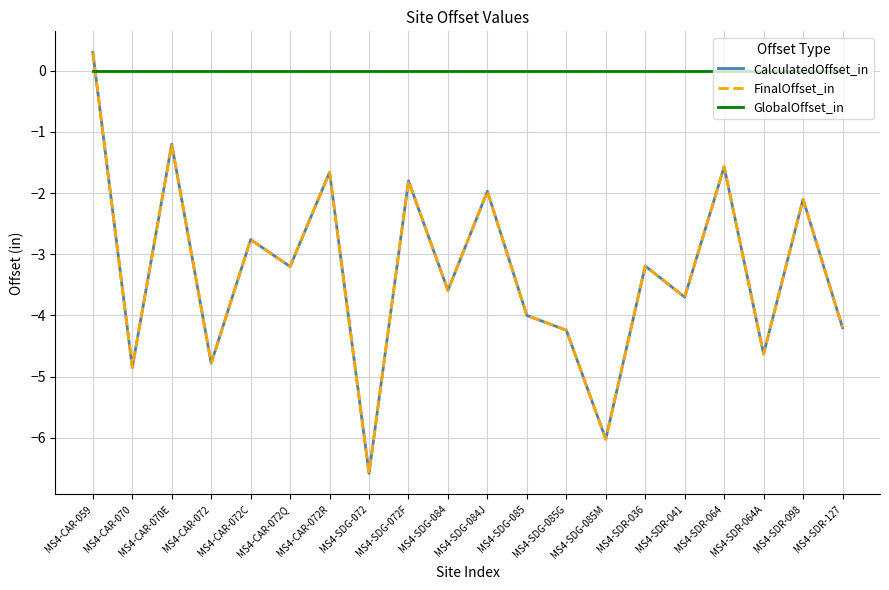

What is the spread (max minus min) of values at MS4-SDG-084J?

2.0